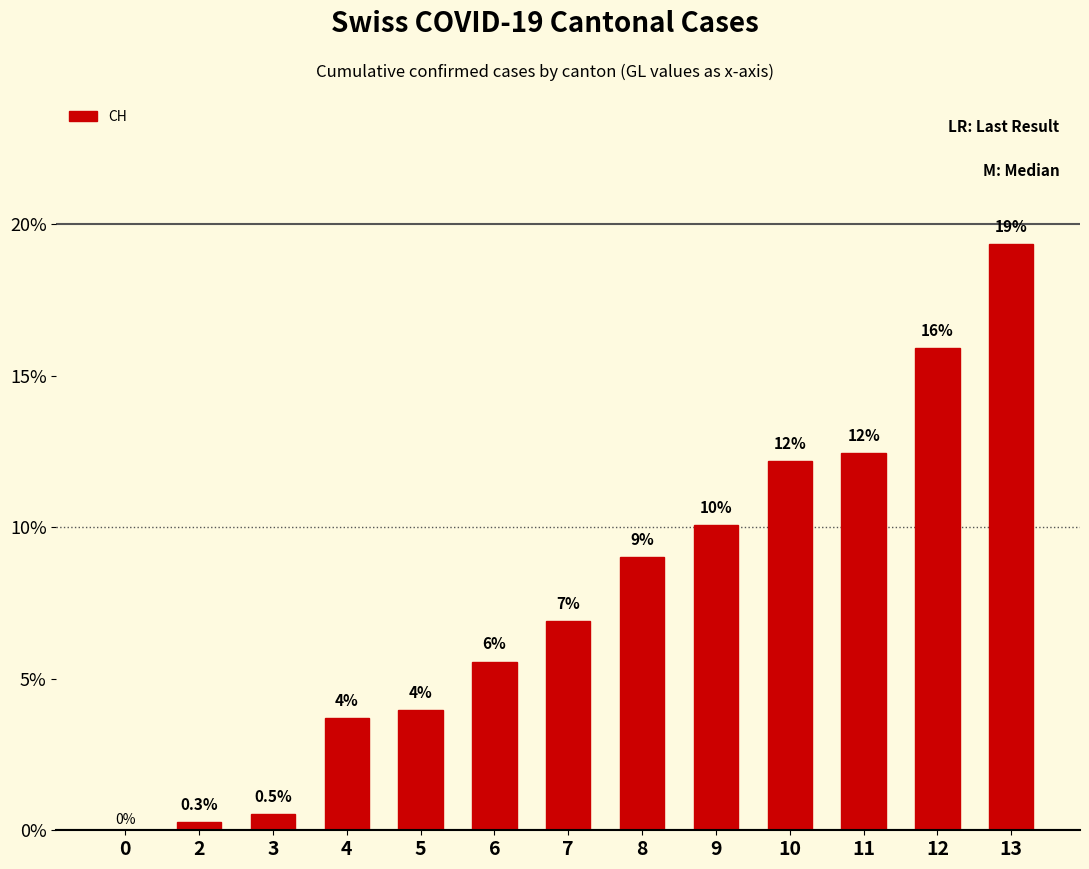

Rank the categories by value from highest to lowest.

13, 12, 11, 10, 9, 8, 7, 6, 5, 4, 3, 2, 0